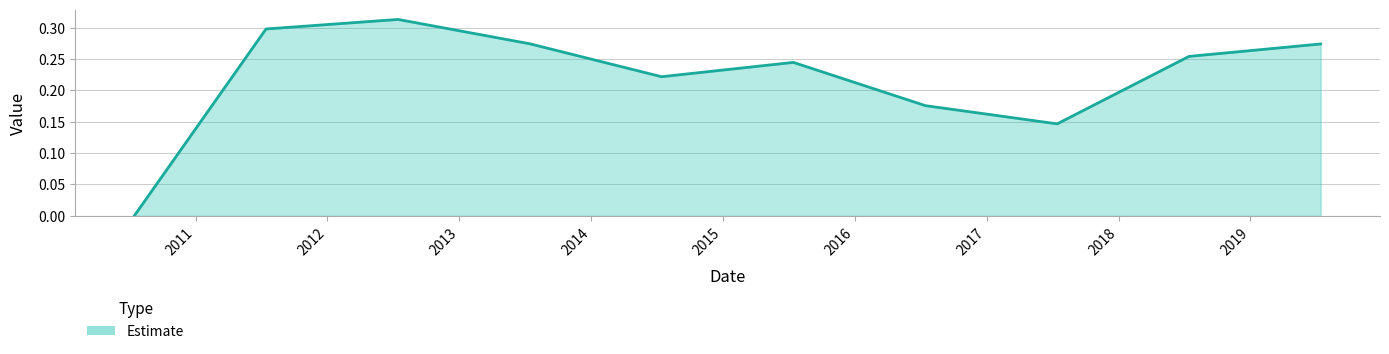

How many lines are shown in the chart?

1